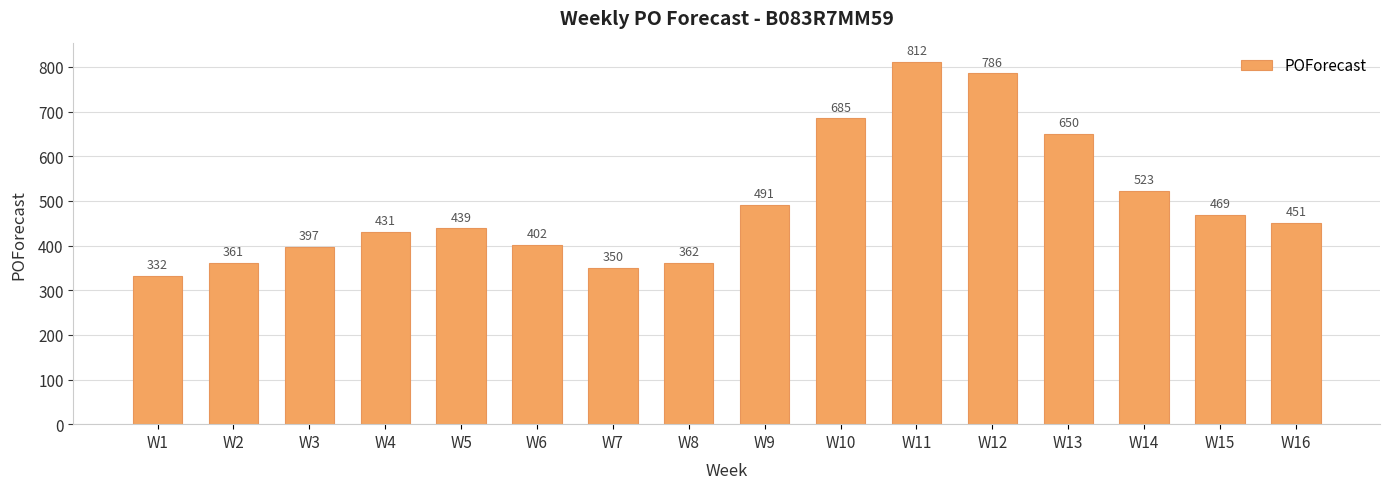

What is the value of the 9th bar from the left?

491